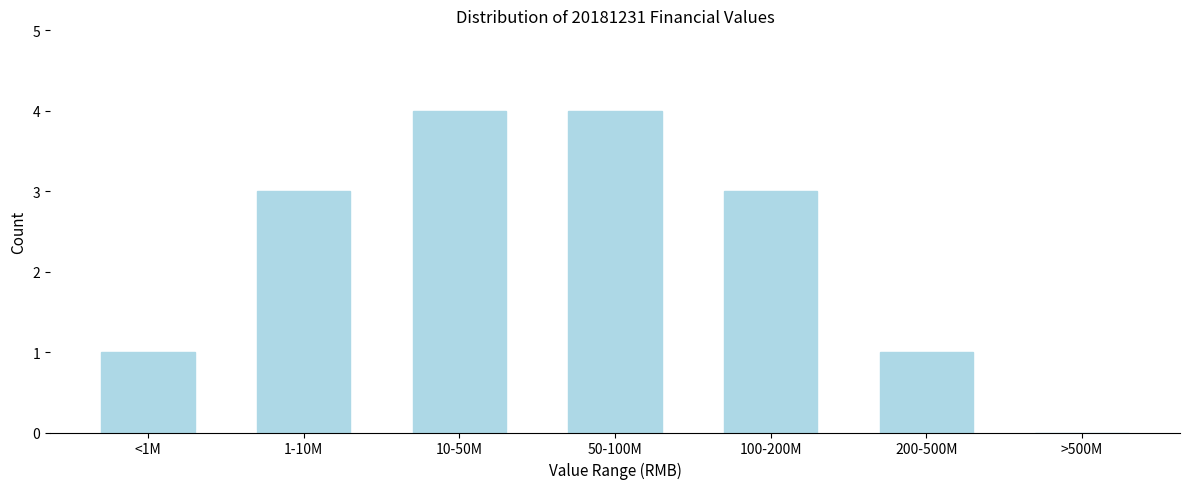

Reading left to right, extract all data points from this chart.

<1M=1	1-10M=3	10-50M=4	50-100M=4	100-200M=3	200-500M=1	>500M=0